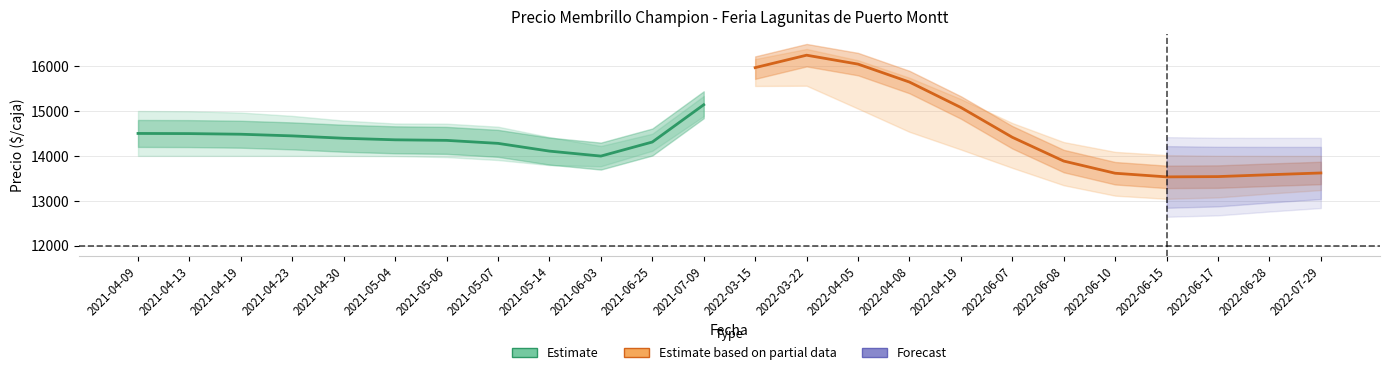

Is the value of Estimate at 2021-05-14 greater than the value of Estimate based on partial data at 2021-05-14?

Yes